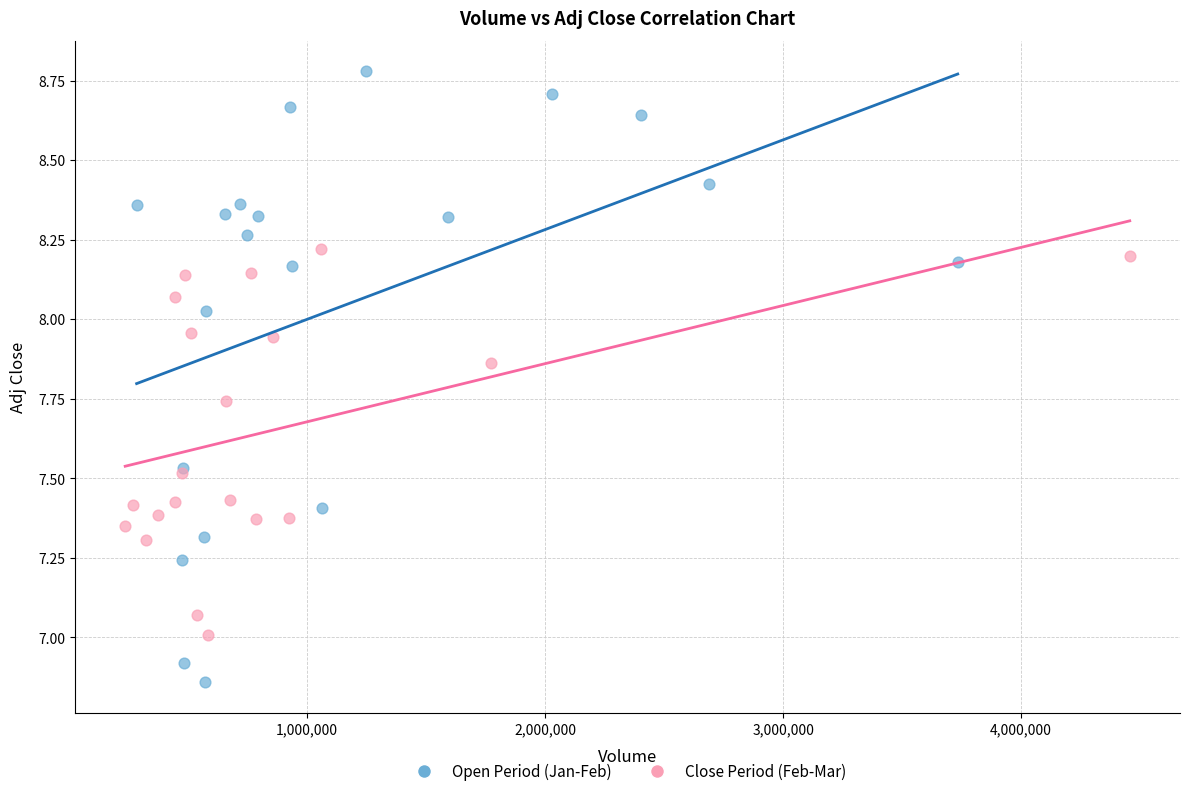

Which series has the largest Y range (max minus min)?

Open Period (Jan-Feb)